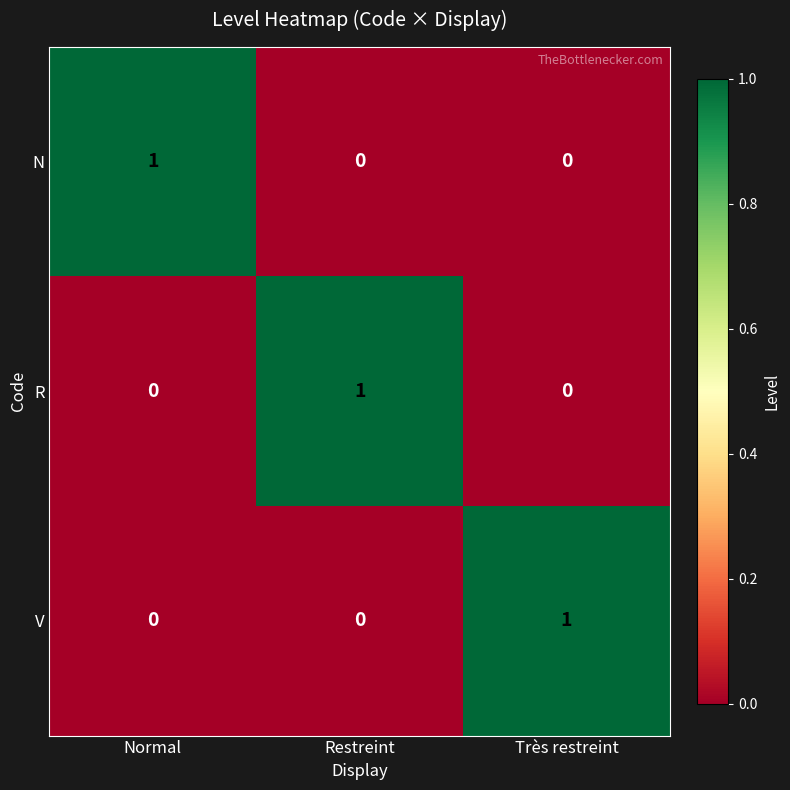

At how many categories does at least one series exceed 0?

3